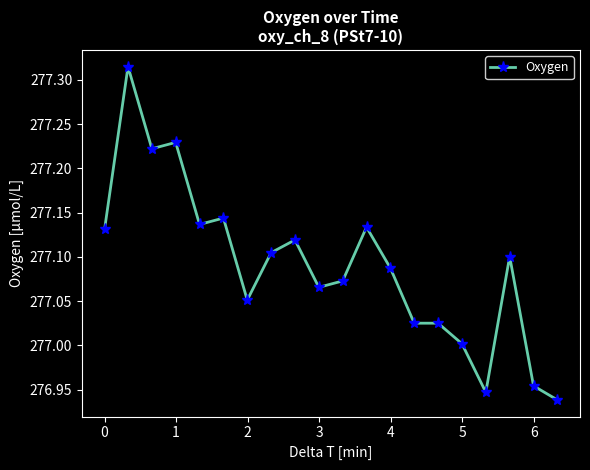

True or false: the data has more than 0 interior local peaks.

True